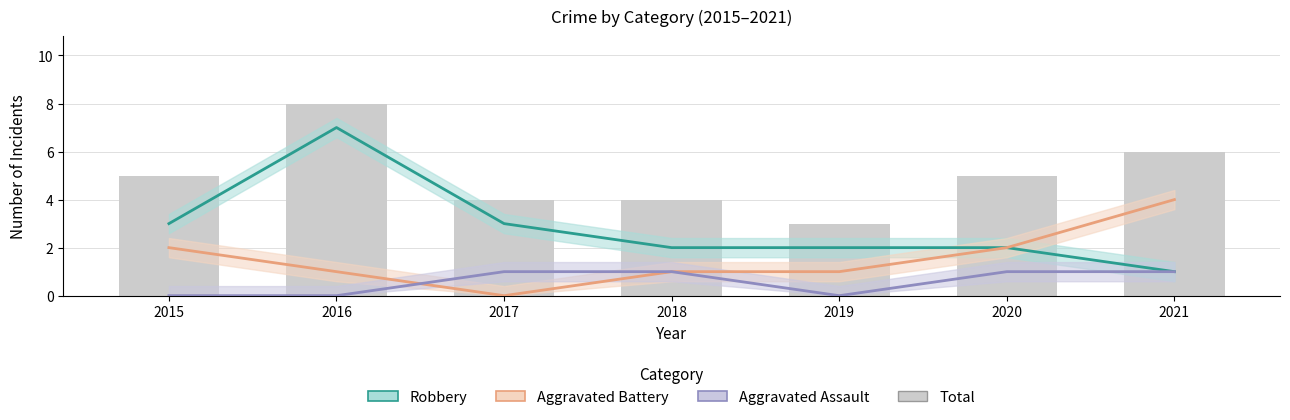

List the series in order of their overall mean, highest first.

Total, Robbery, Aggravated Battery, Aggravated Assault